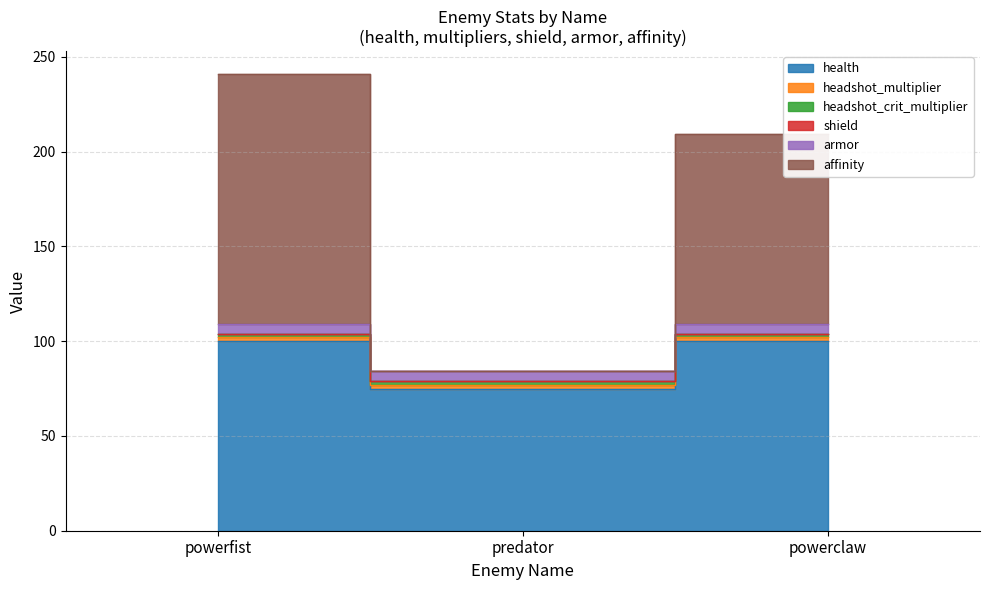

What is the value of the headshot_multiplier point at the 3rd from the left?

2.0